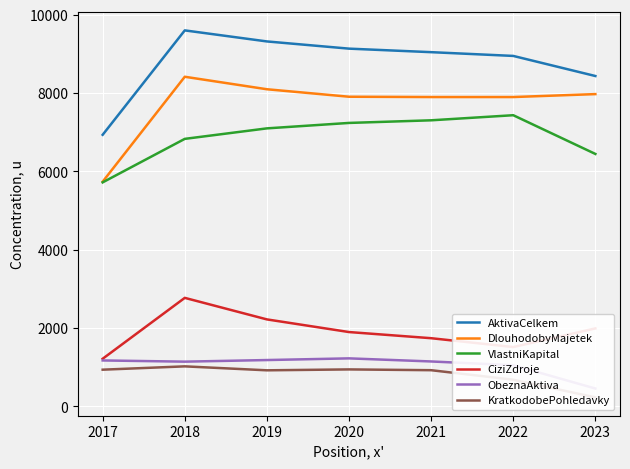

Which category has the highest value in the CiziZdroje series?

2018